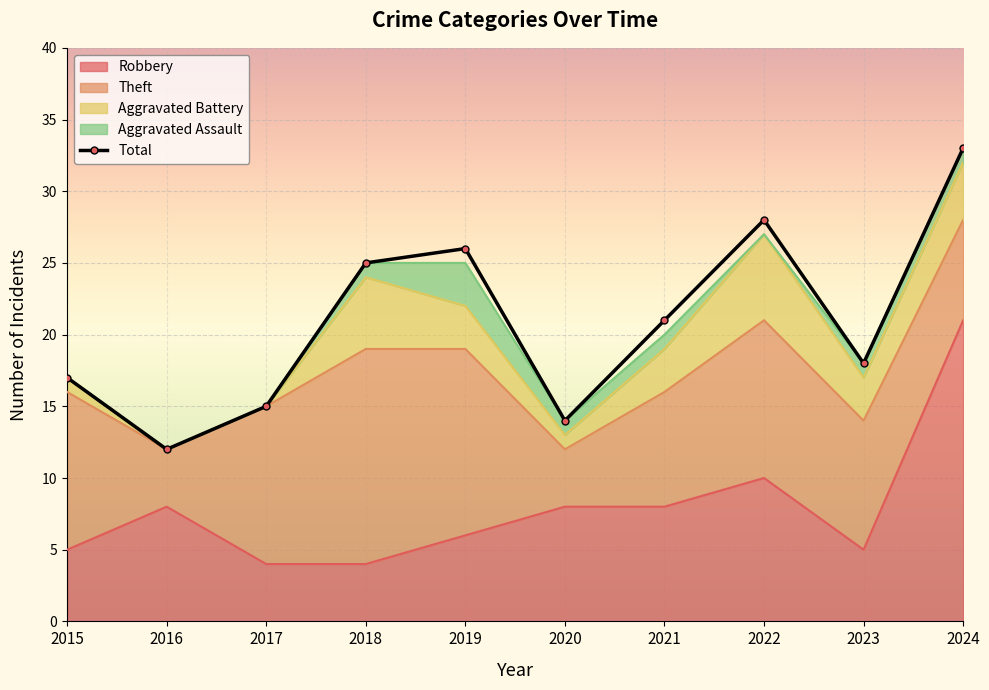

List the labels in order of value, smallest first.

2016, 2020, 2017, 2015, 2023, 2021, 2018, 2019, 2022, 2024